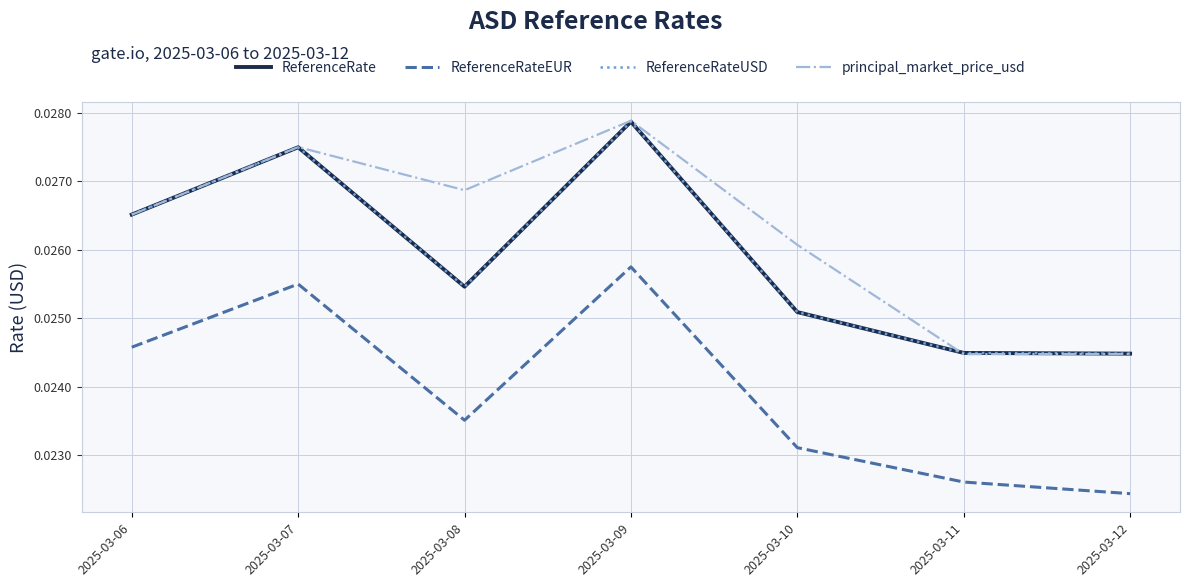

Which has a higher value, 2025-03-06 or 2025-03-10?

2025-03-06